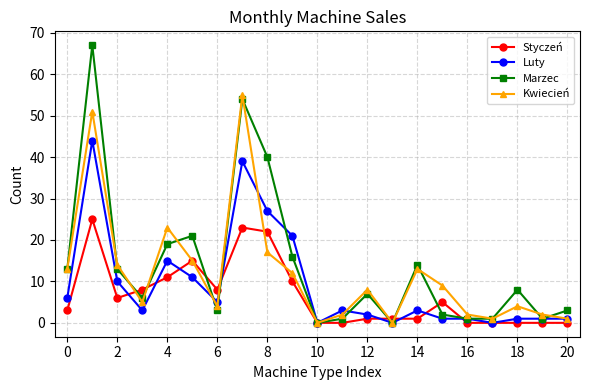

What are all the series names shown in the legend?

Styczeń, Luty, Marzec, Kwiecień